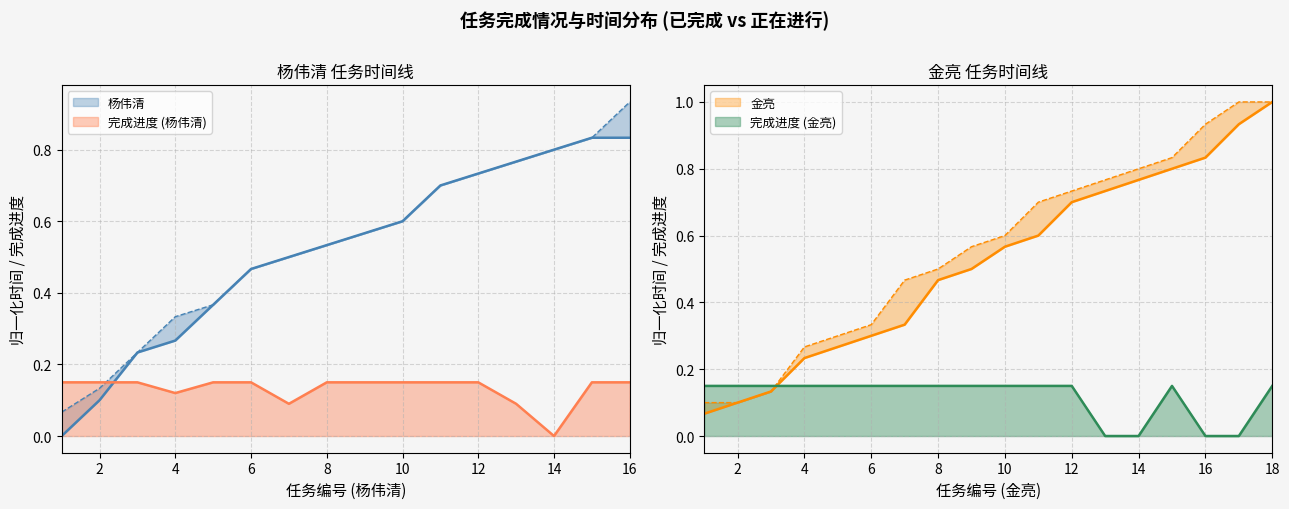

Is it true that the value at 18 is 0.4?

False